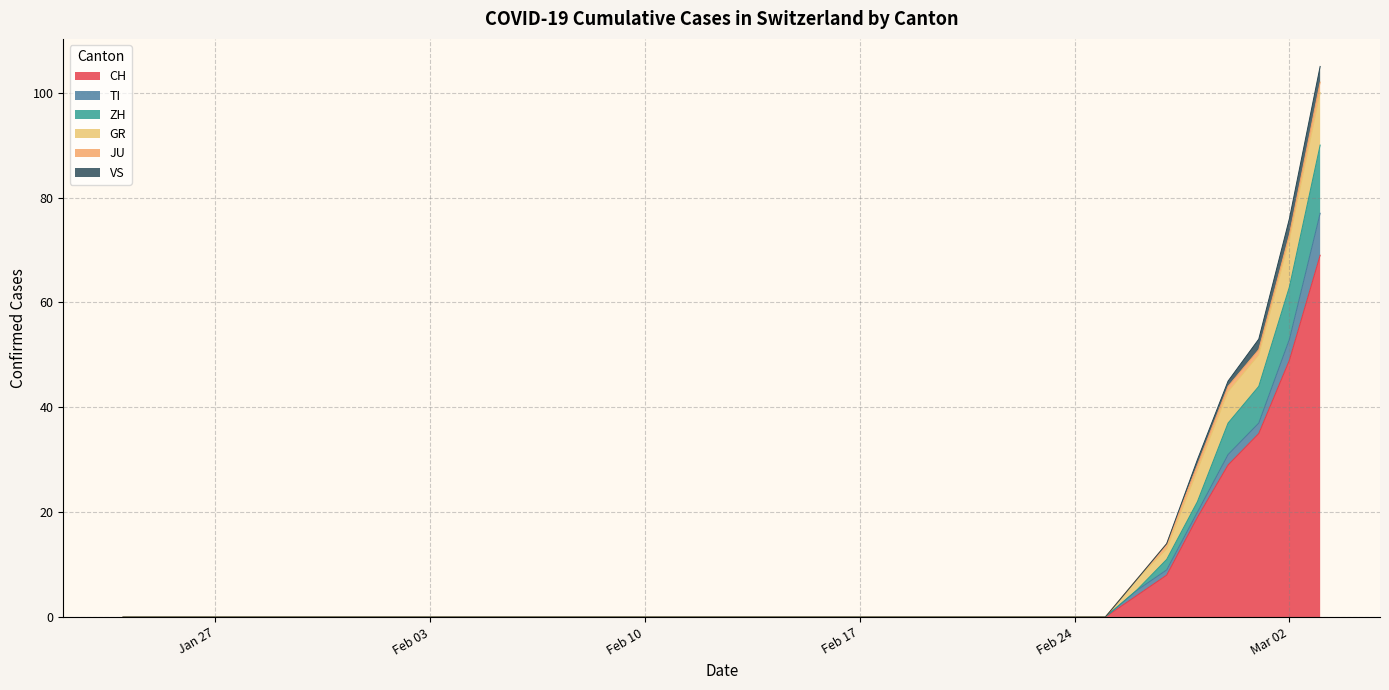

True or false: VS has a value of 0 at 2020-01-31.

True